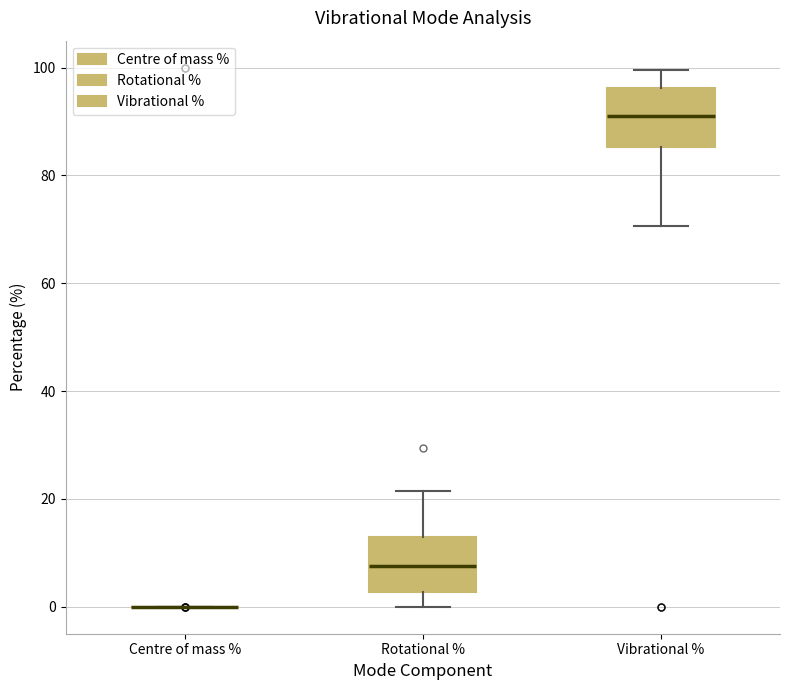

Reading left to right, read every box against the y-axis: the position of its median line, the range the box covers, and the ends of its whiskers. The values are not printed on the chart, so give them approximately, as read against the axis.

Centre of mass %: box collapsed to a line at 0, whiskers 0 to 0
Rotational %: median 8, box 2 to 12, whiskers 0 to 22
Vibrational %: median 92, box 86 to 96, whiskers 70 to 100